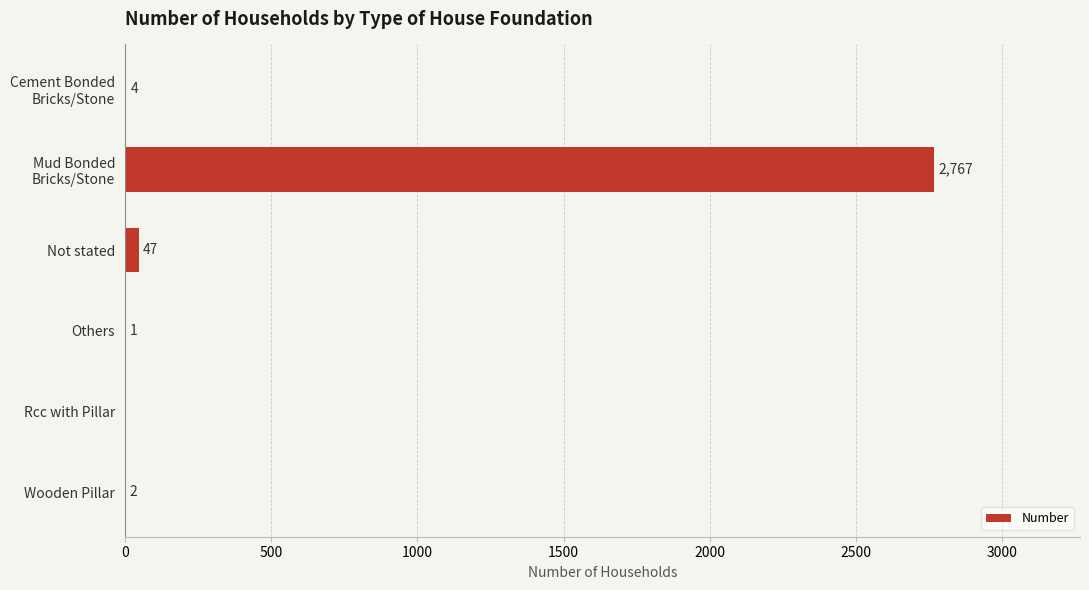

At which label is the value closest to 1383?

Not stated